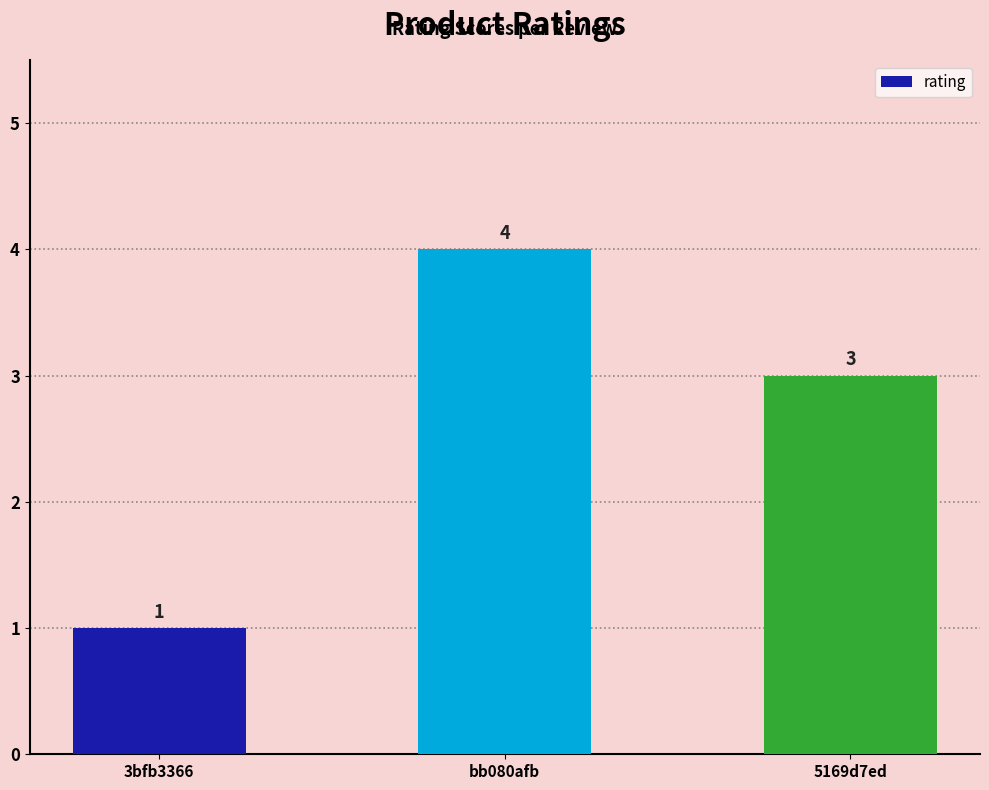

What is the value of the 2nd bar from the left?

4